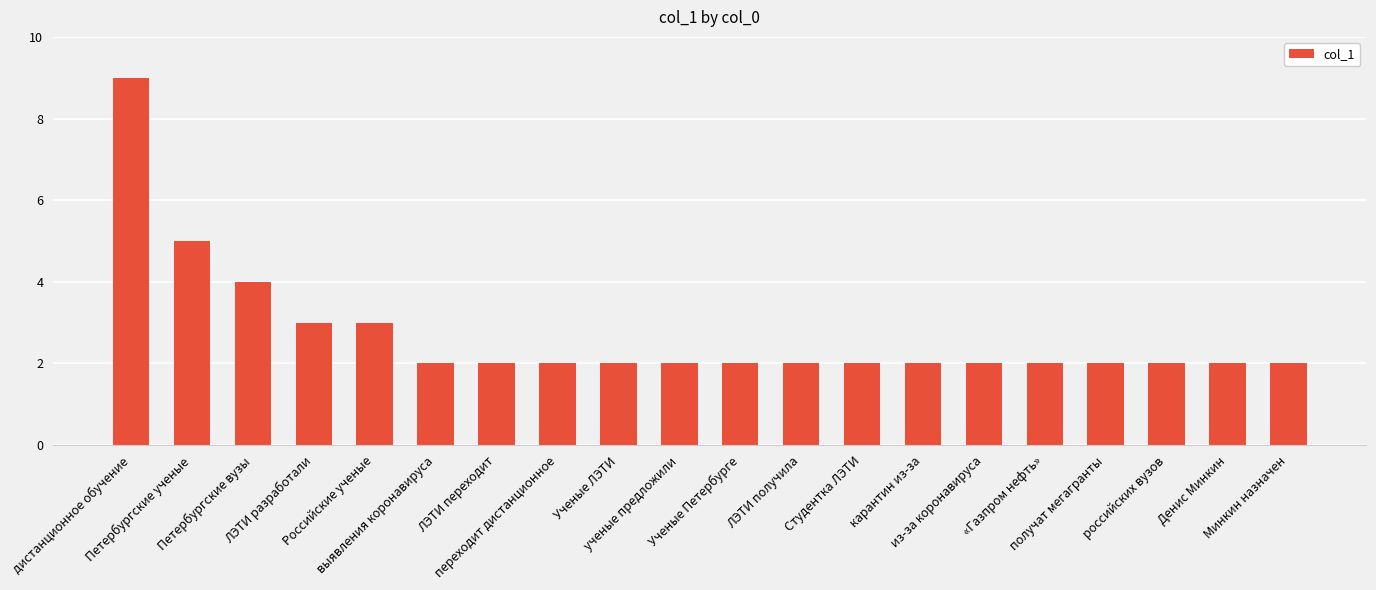

What is the smallest value displayed?

2